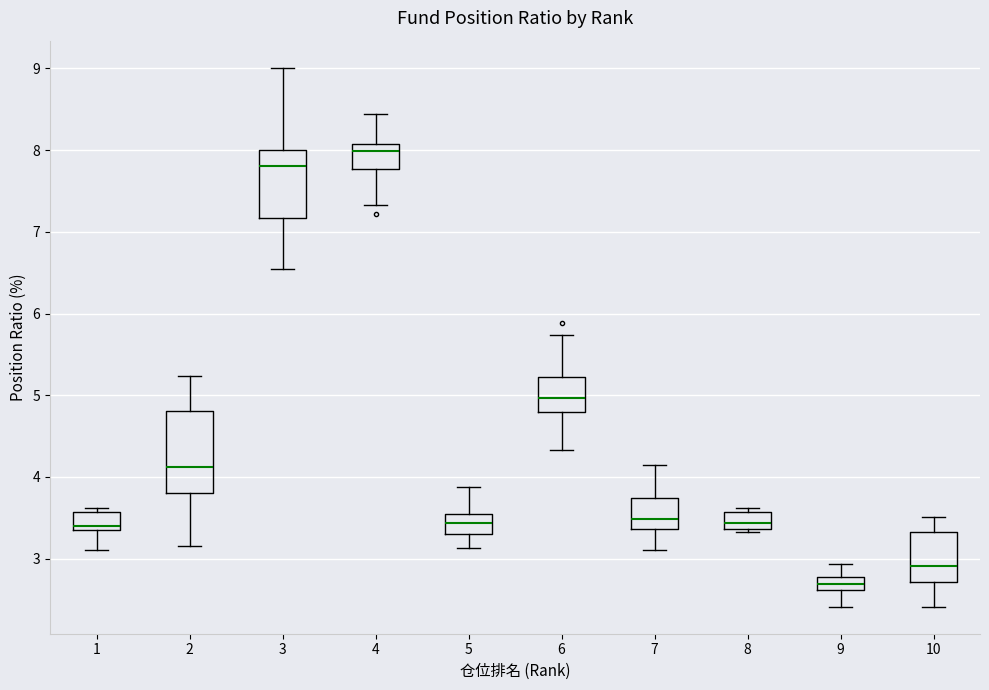

Which box has the lowest median line?

9